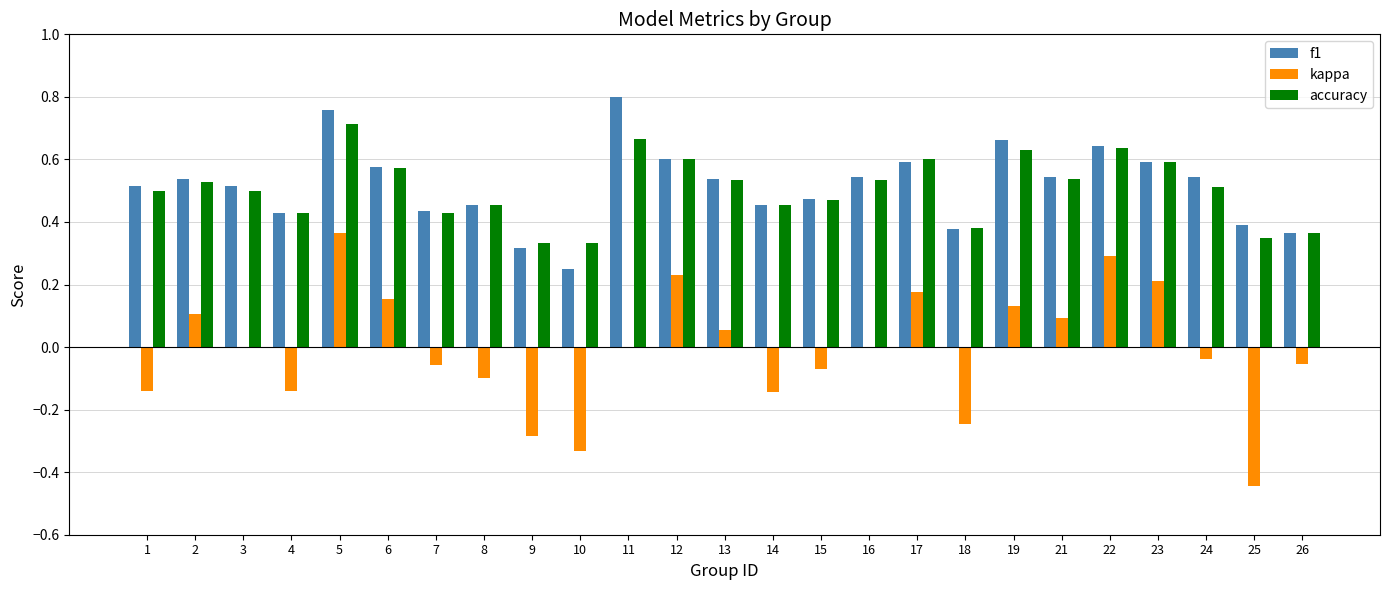

What is the sum of the f1 values at 12 and 4?

1.0